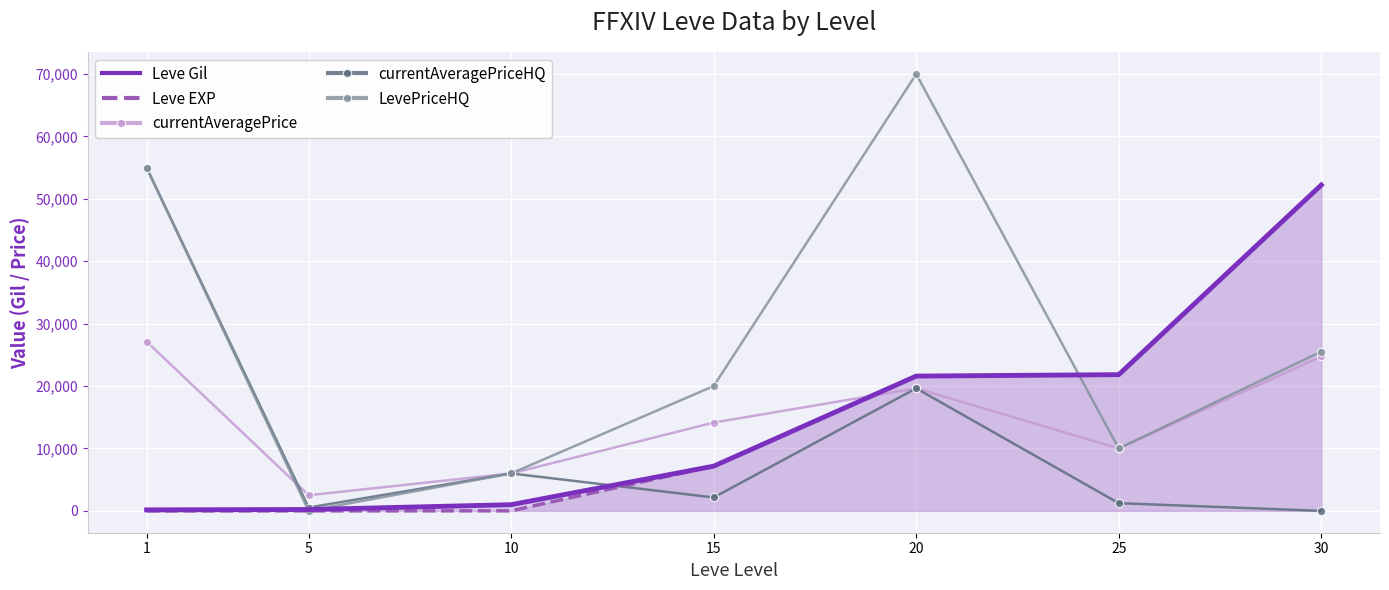

At which label does LevePriceHQ first exceed 20000?

1